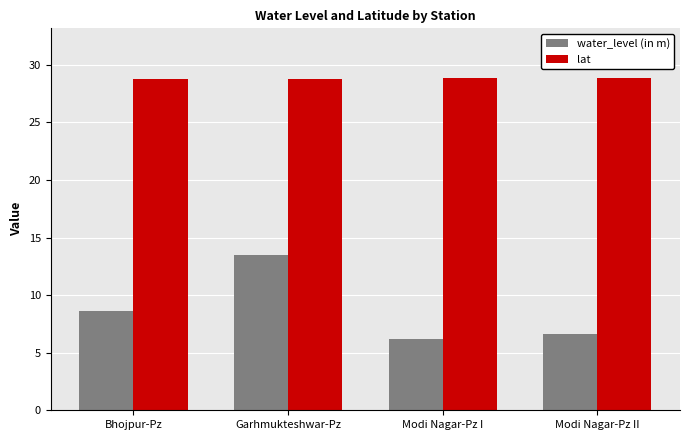

Rank the series by their average value, from highest to lowest.

lat, water_level (in m)